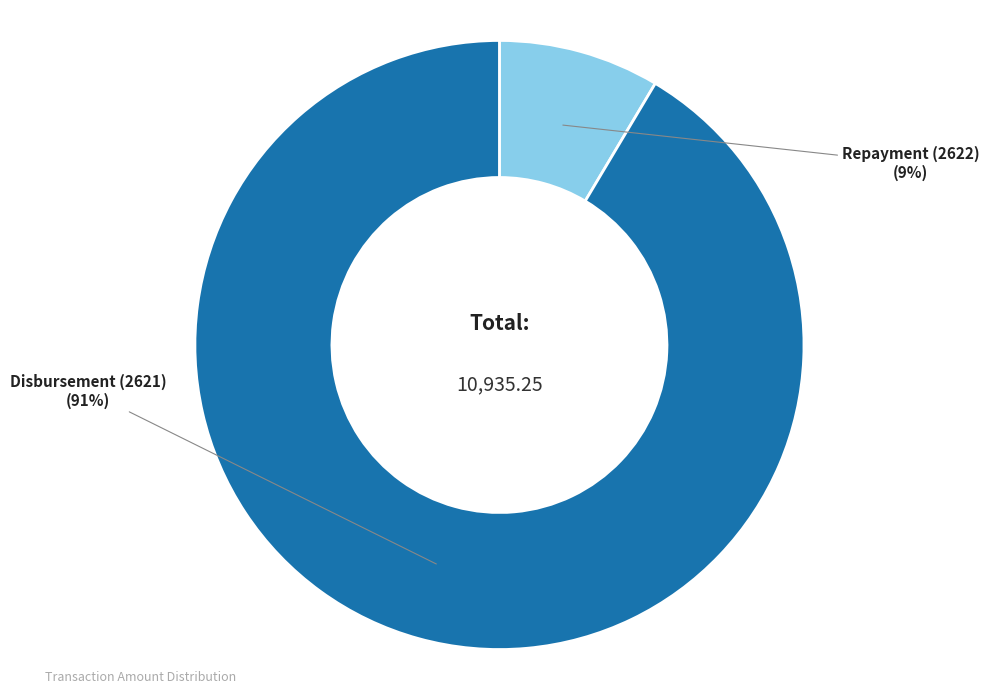

Which slice is the largest?

Disbursement (2621)